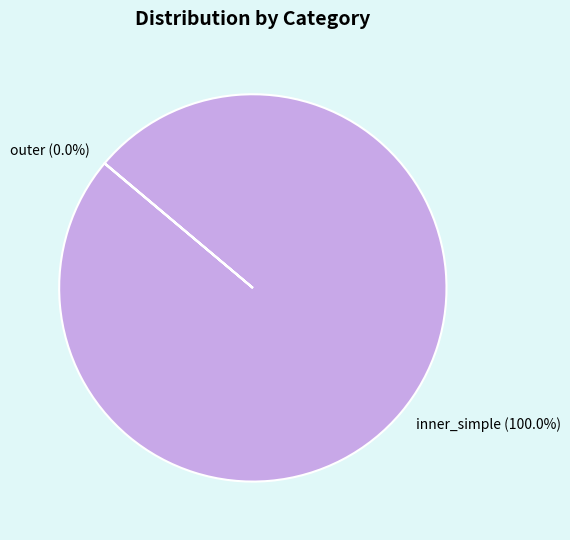

What is the majority slice?

inner_simple